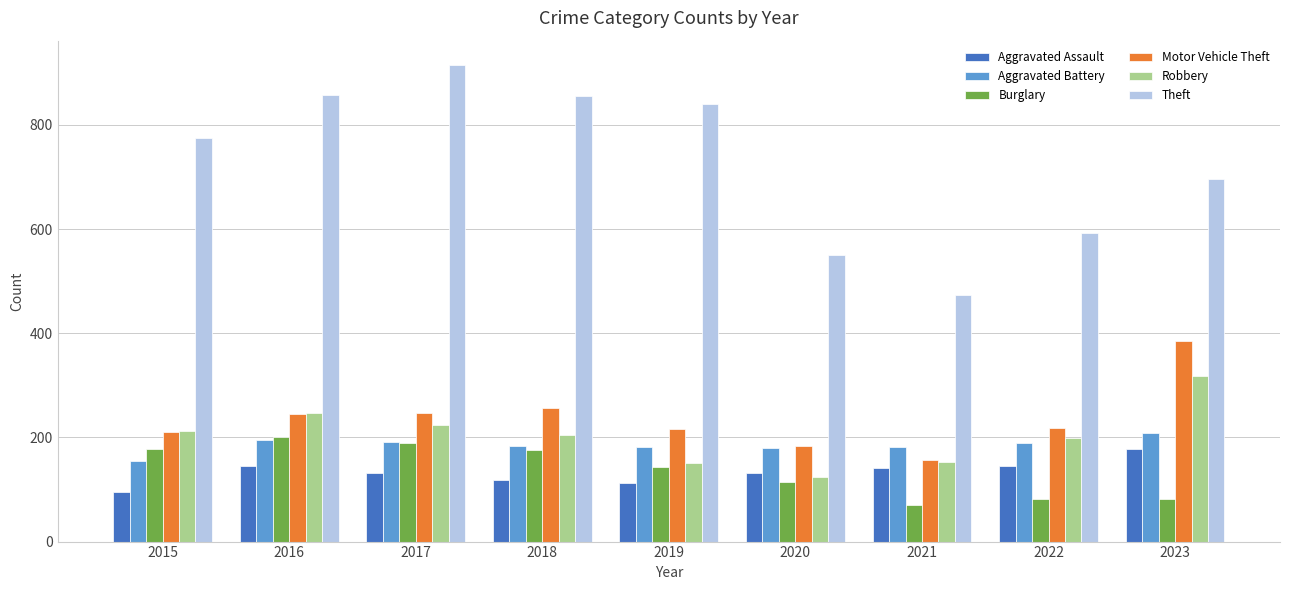

How many bars are there in total?

54